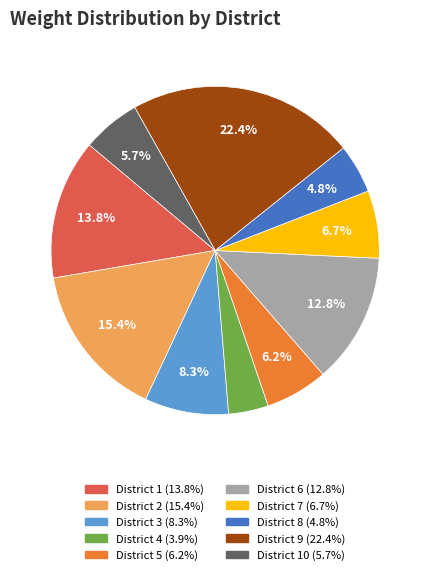

Is there any slice that represents more than half of the pie?

No